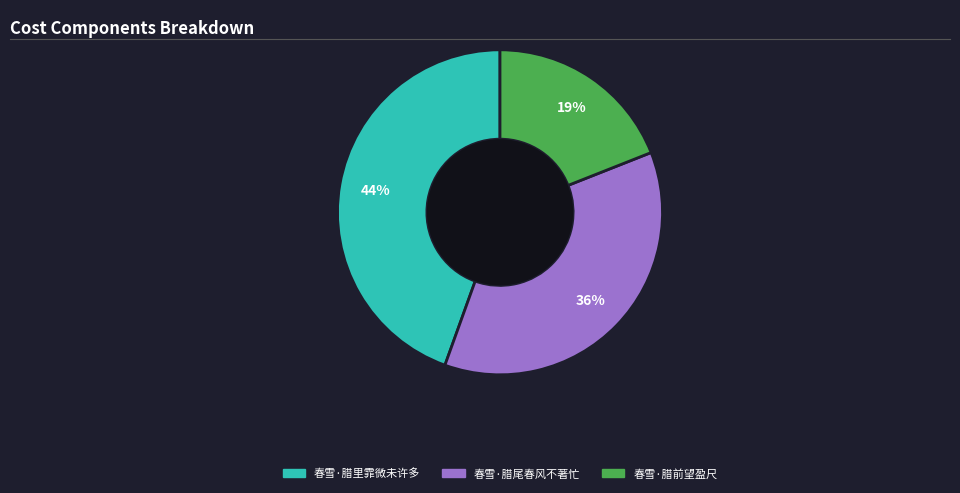

Is the sum of 春雪·腊里霏微未许多 and 春雪·腊前望盈尺 greater than half?

Yes